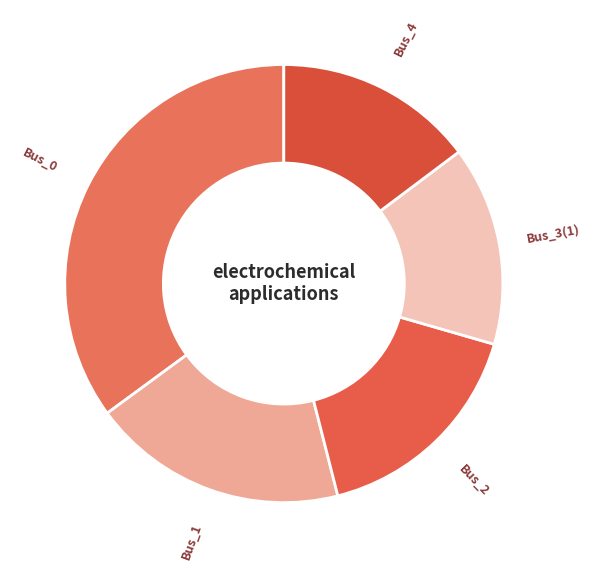

Is the sum of Bus_4 and Bus_3(1) greater than half?

No